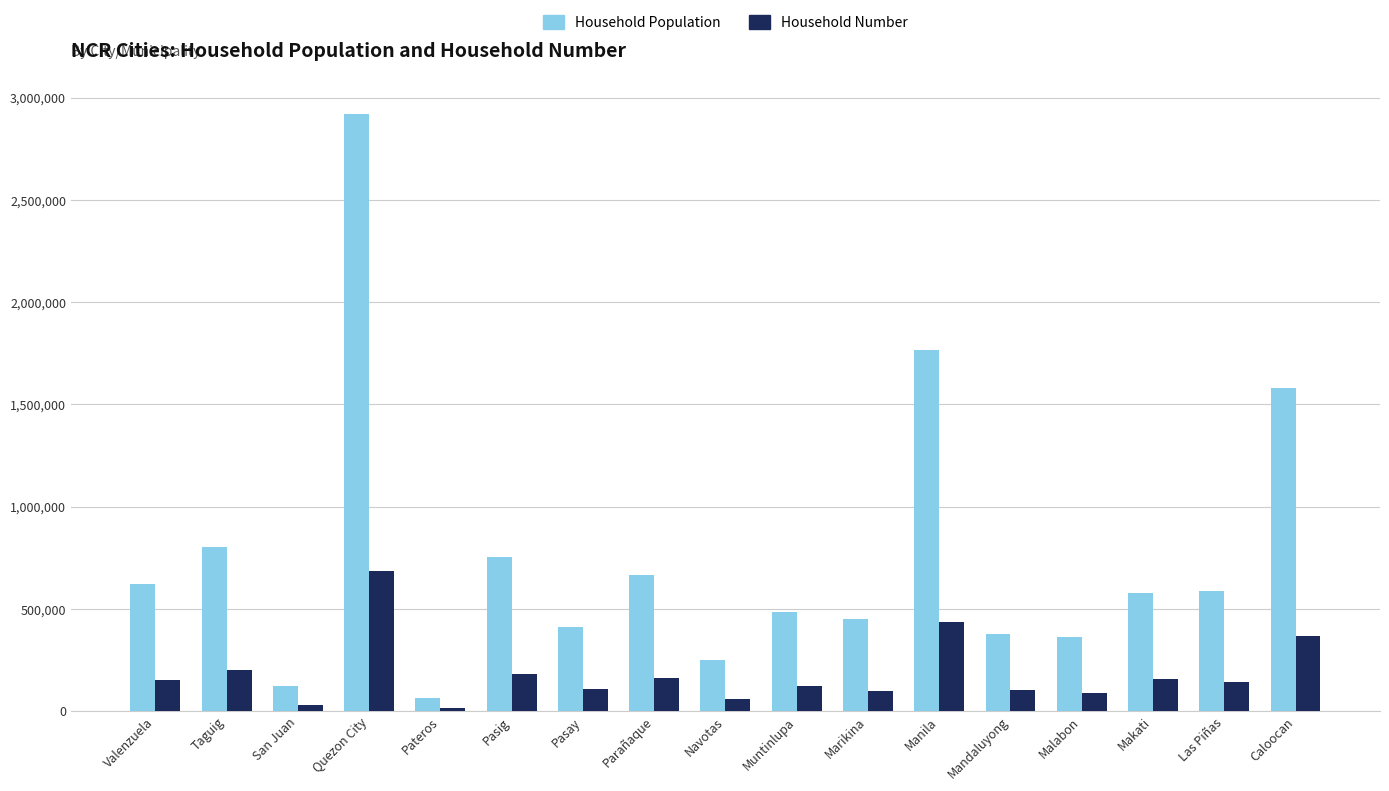

Rank the series by their average value, from lowest to highest.

Household Number, Household Population